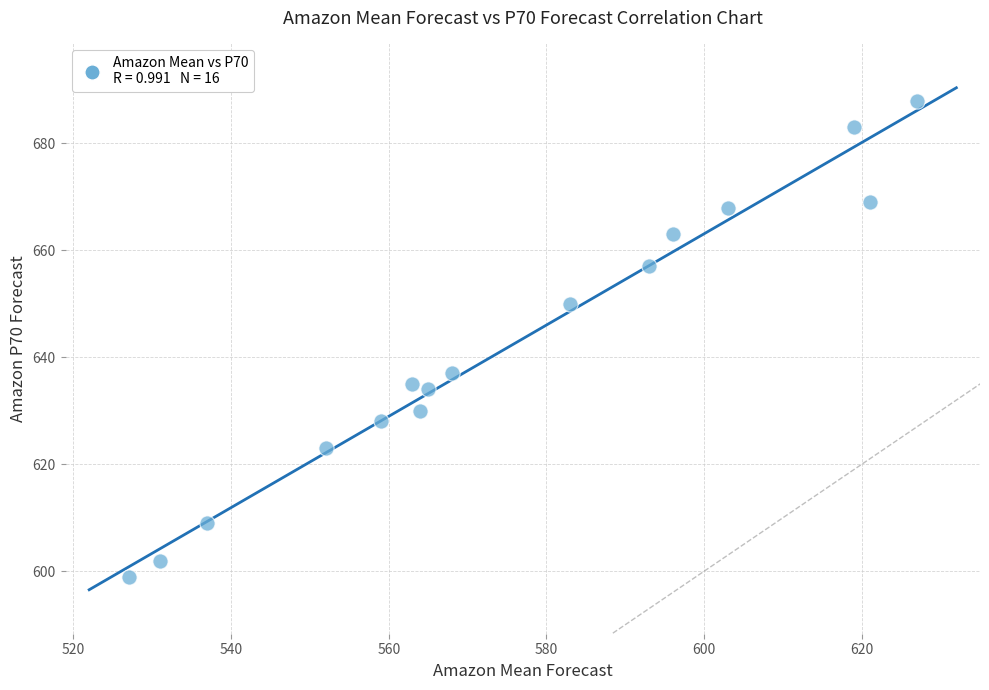

What is the range of X values (max minus min)?

100